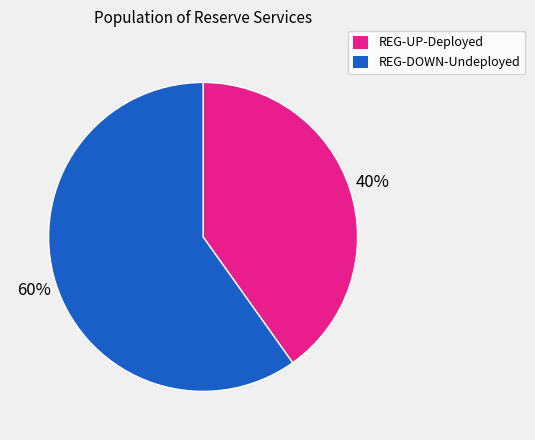

Is there a majority slice in this chart?

Yes